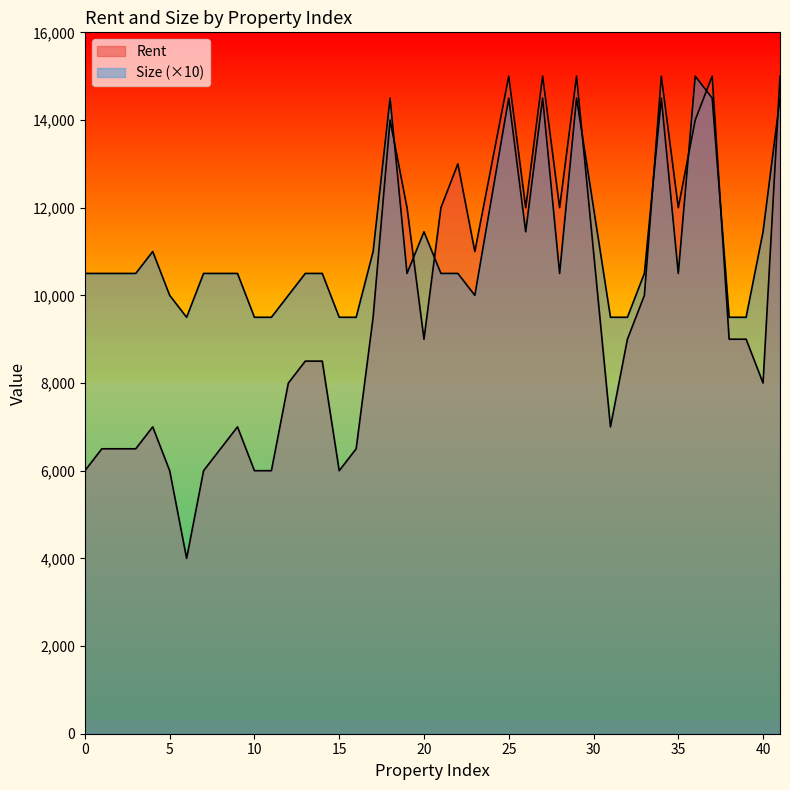

In Rent, how many points are higher than both neighbors (excluding endpoints)?

9